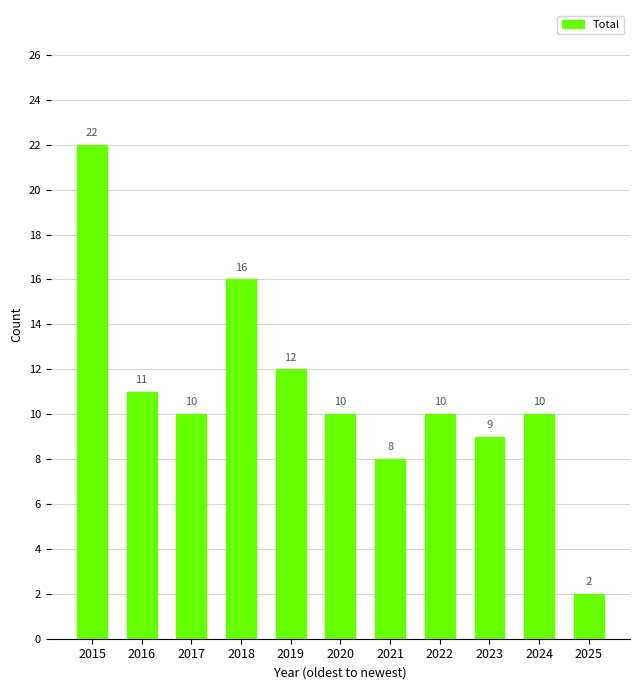

How many bars are there in total?

11